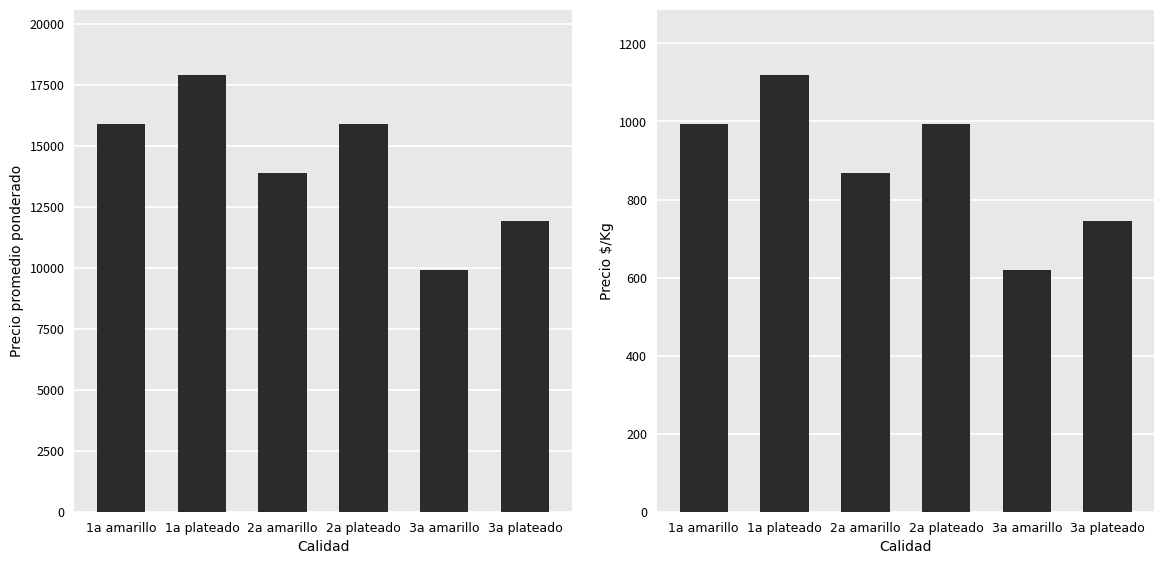

Reading left to right, list all the values displayed in this chart.

Precio promedio ponderado: 15900	17900	13900	15908	9900	11908
Precio $/Kg: 994	1119	869	994	619	744